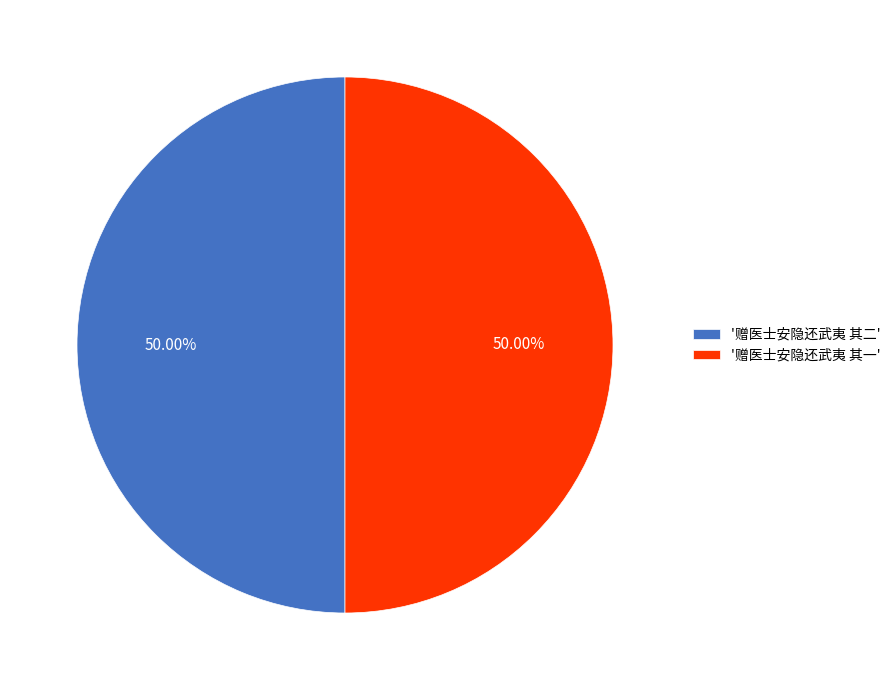

Combined, do '赠医士安隐还武夷 其一' and '赠医士安隐还武夷 其二' account for over 50%?

Yes